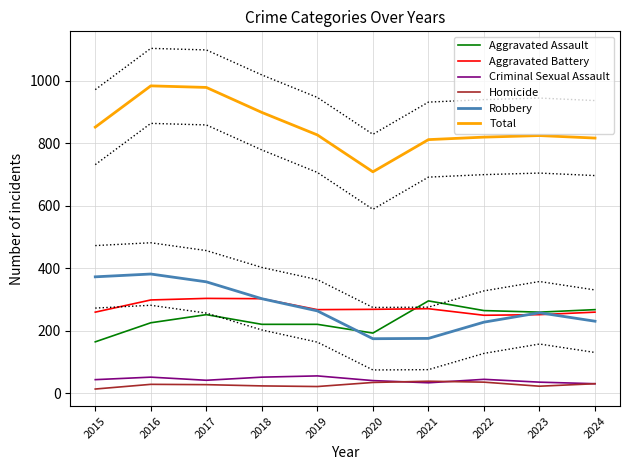

The value of Homicide at 2016 is 10. True or false?

False